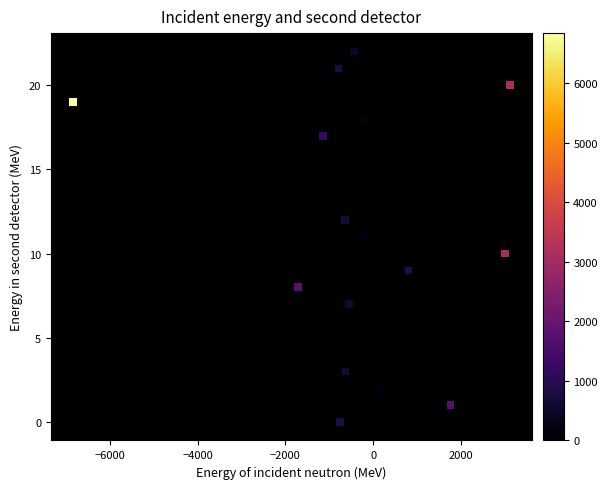

What is the range of Y values (max minus min)?

22